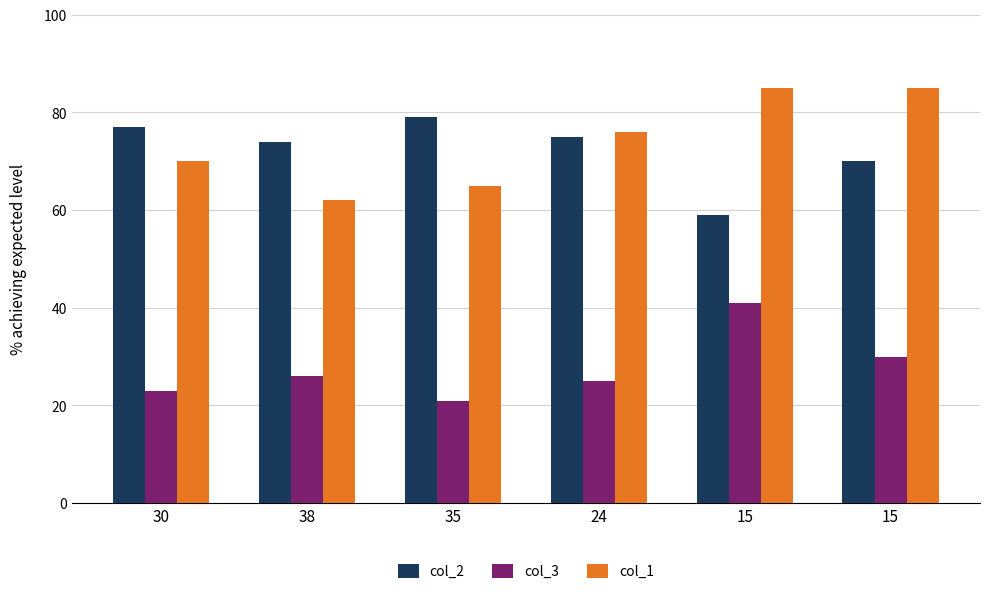

How many groups of bars are there?

6